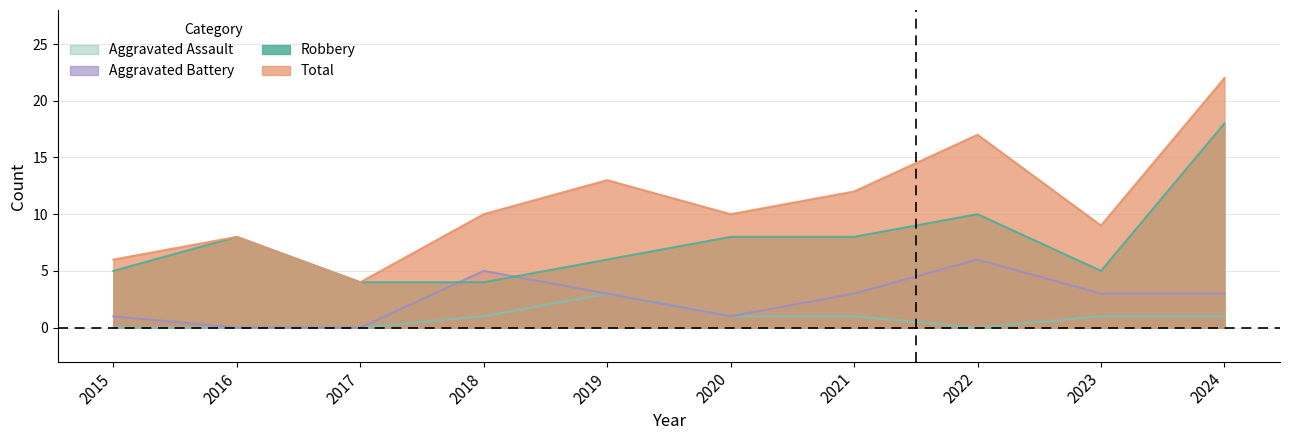

How many lines are shown in the chart?

4